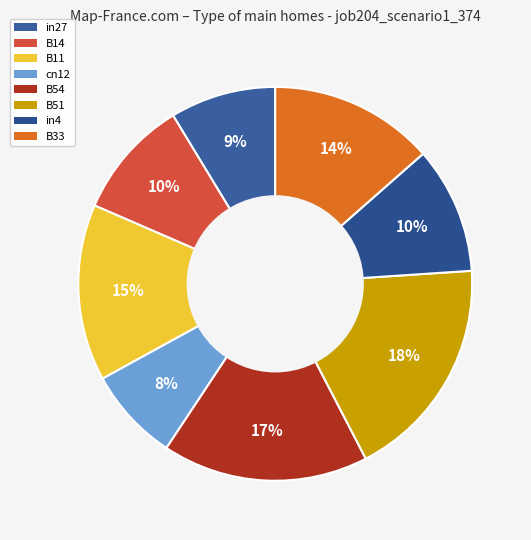

What percentage is the B51 slice, to the nearest percent?

18%